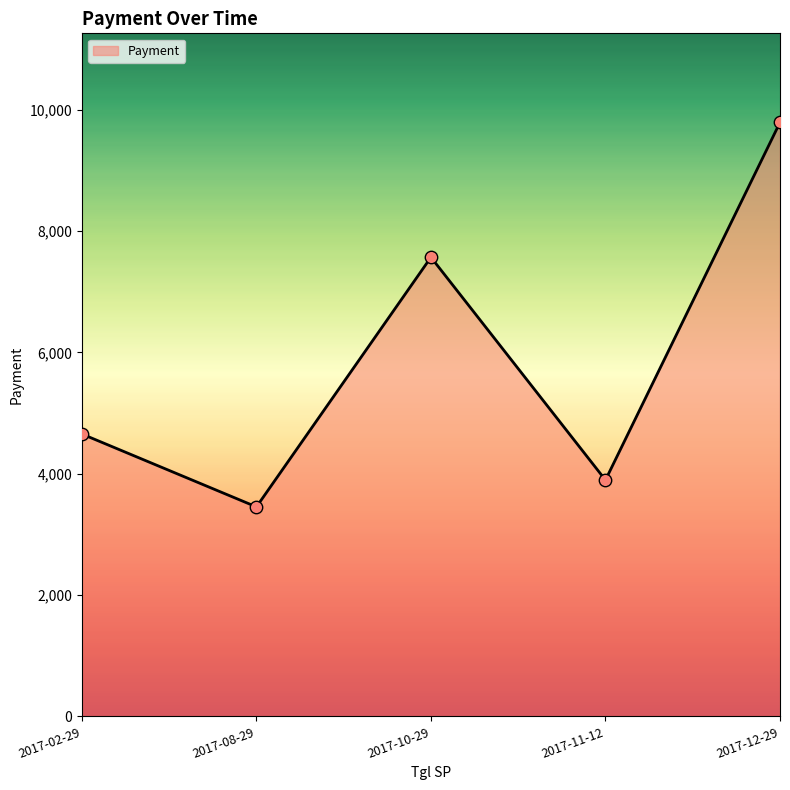

Between 2017-02-29 and 2017-10-29, which is larger?

2017-10-29